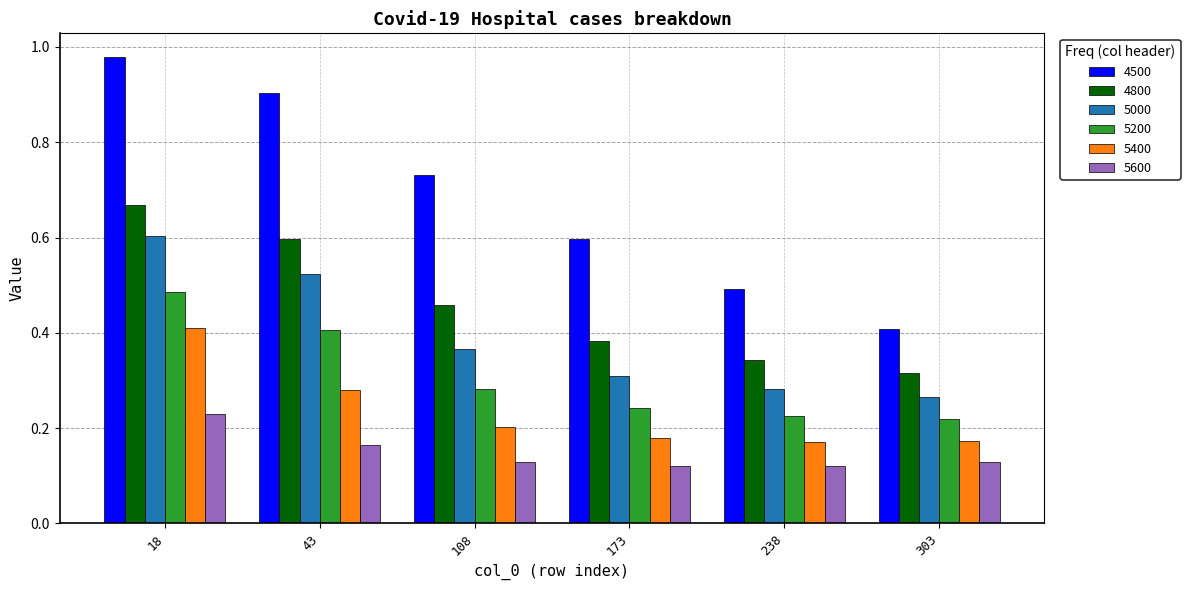

Does the chart contain any negative values?

No